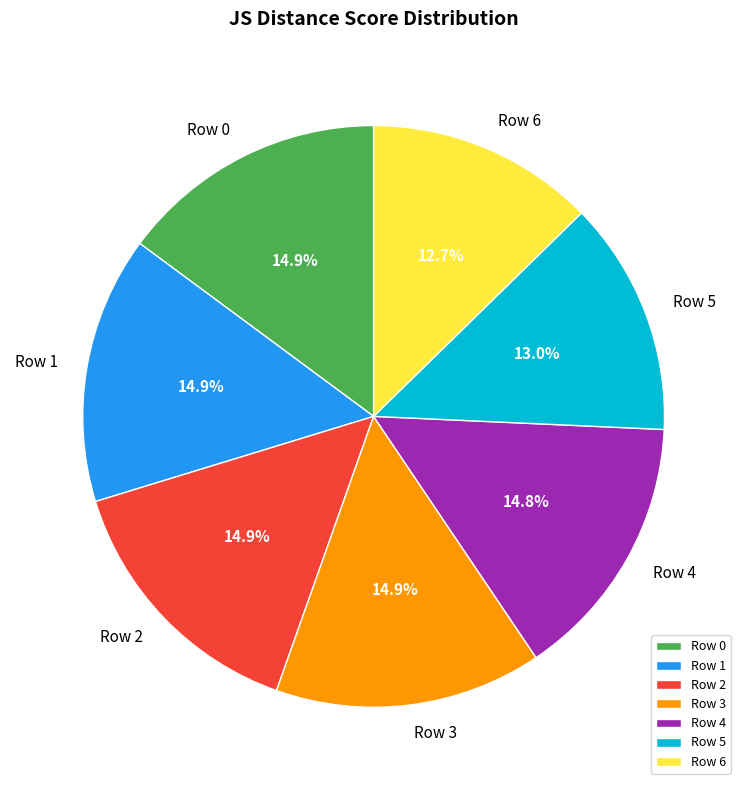

What portion of the pie excludes Row 5?

87.0%